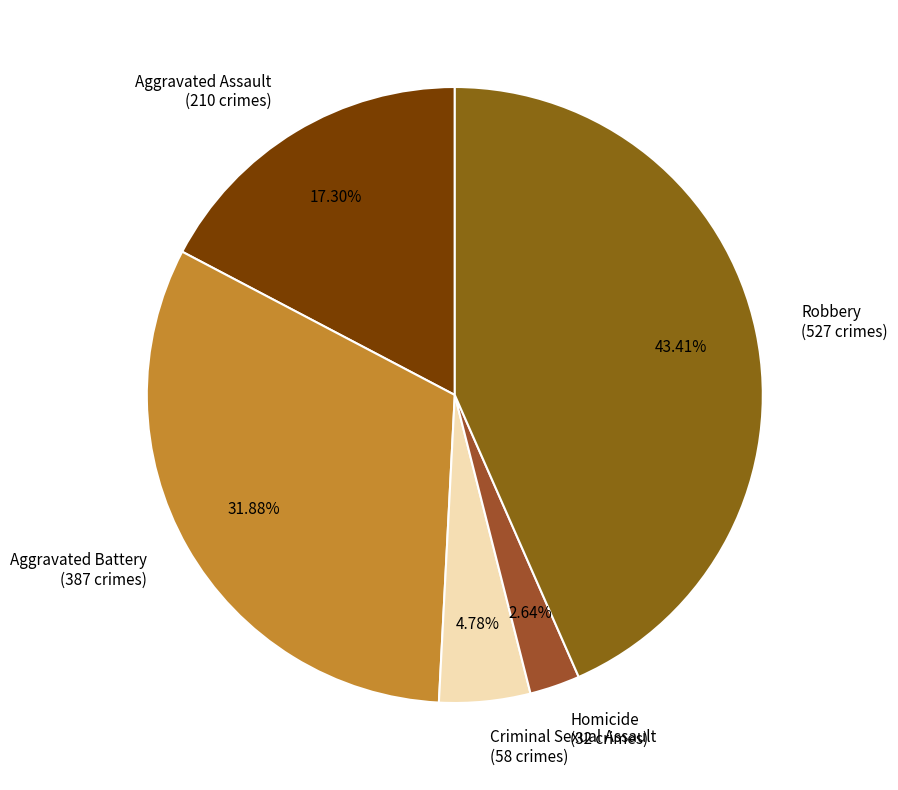

What is the smallest slice in the pie chart?

Homicide